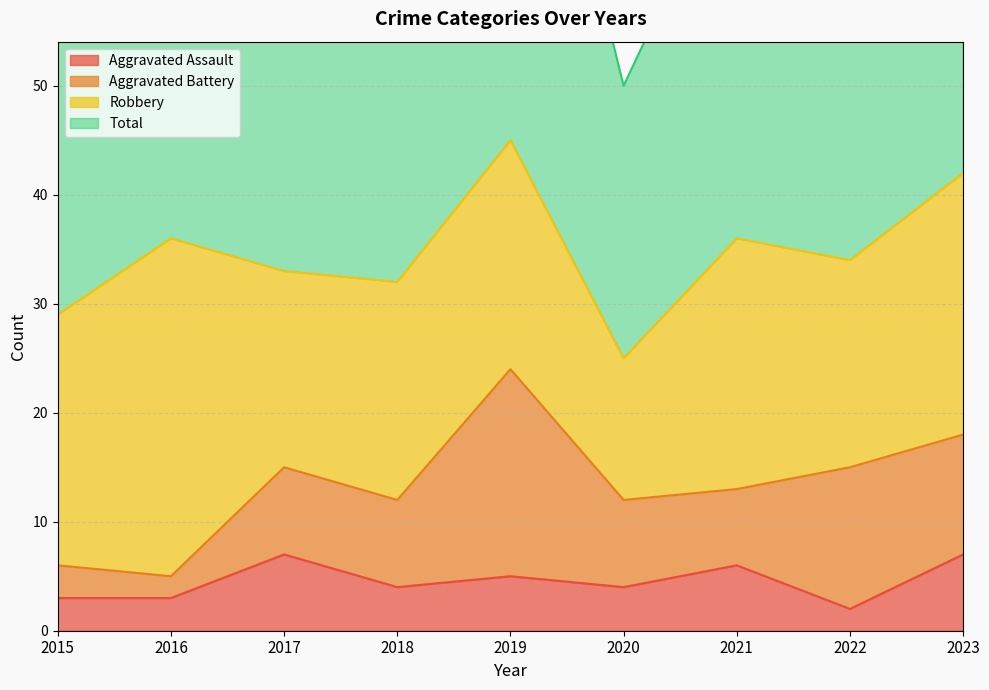

Where is the first local minimum for Aggravated Assault?

2018